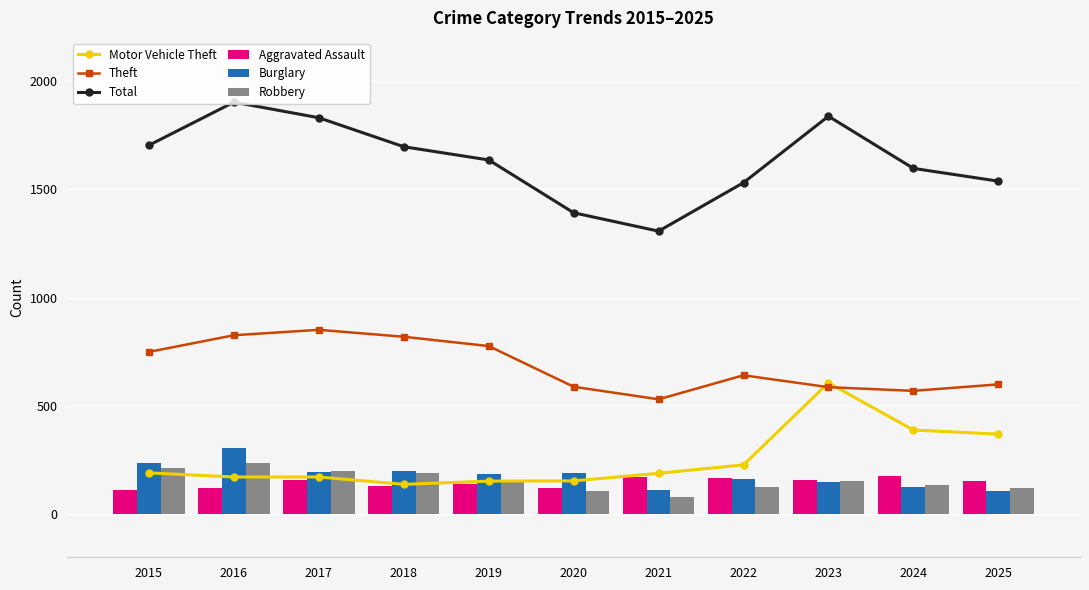

What is the total value across all series at 2018?

3171